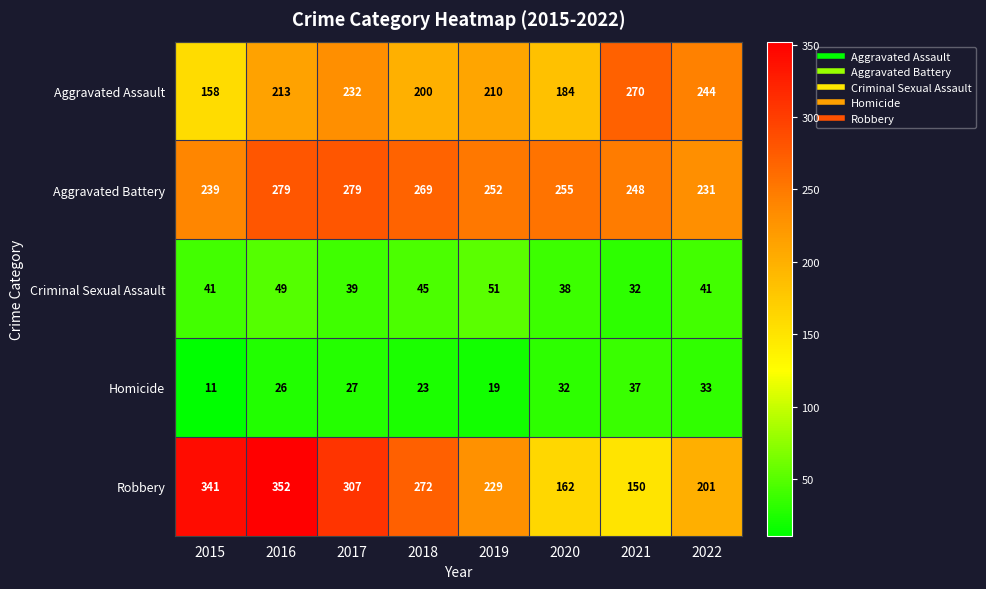

Count the number of data series in this chart.

5